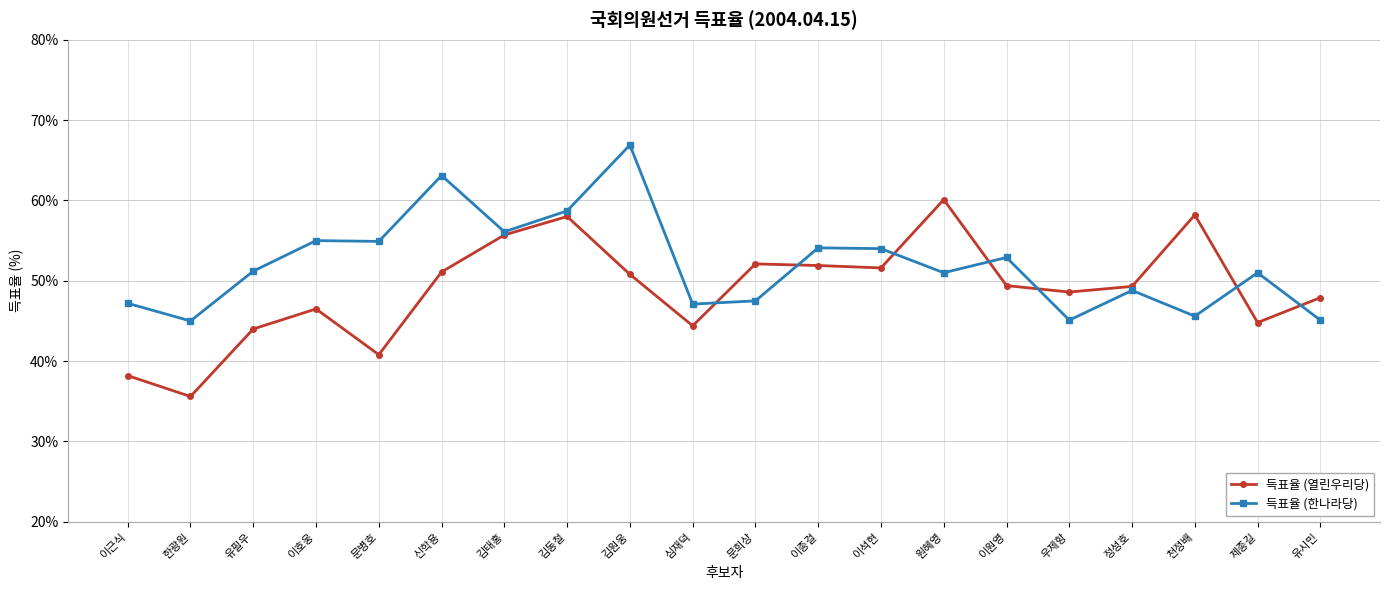

What are all the series names shown in the legend?

득표율 (열린우리당), 득표율 (한나라당)